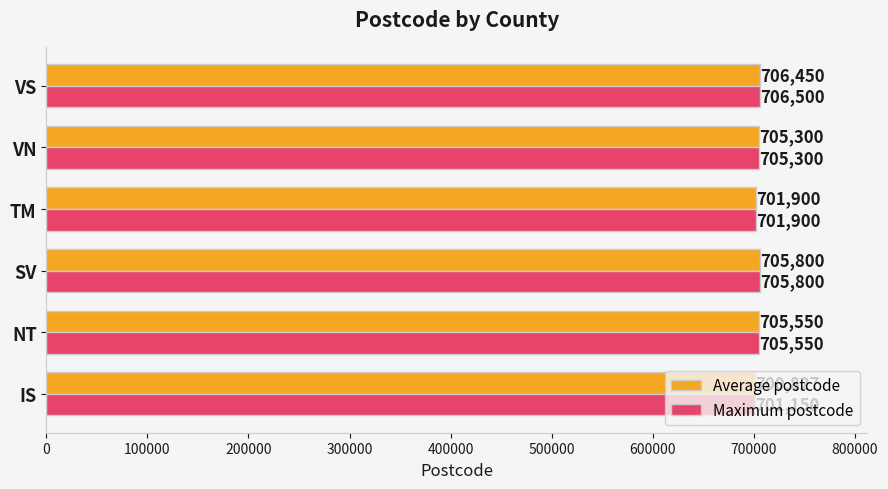

Rank the series by their maximum value, from lowest to highest.

Average postcode, Maximum postcode